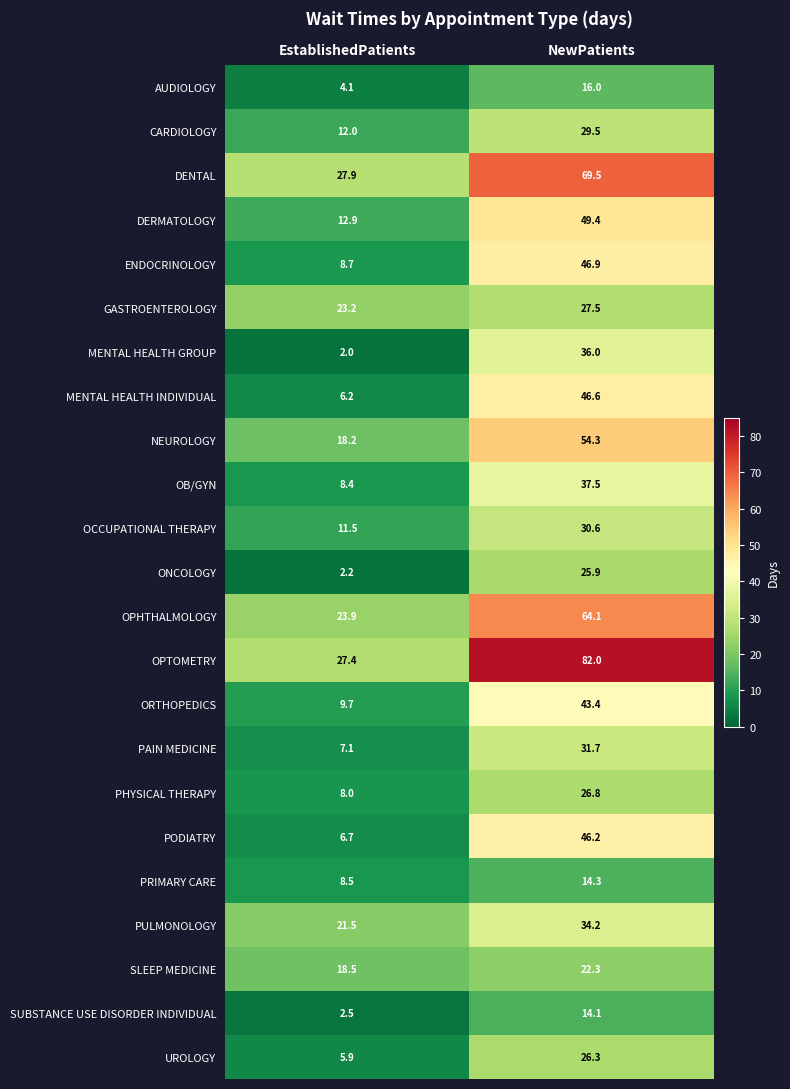

Which series has the largest range (max minus min)?

OPTOMETRY